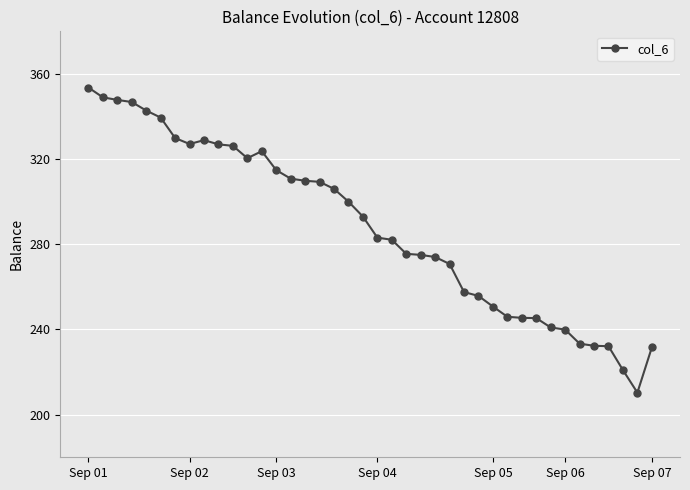

What is the greatest value displayed?

353.6